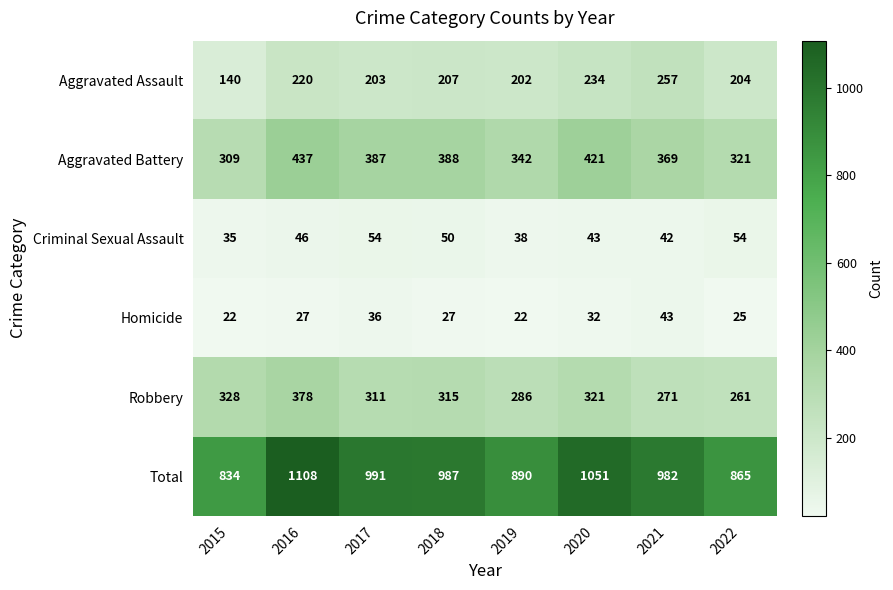

What is the spread (max minus min) of values at 2018?

960